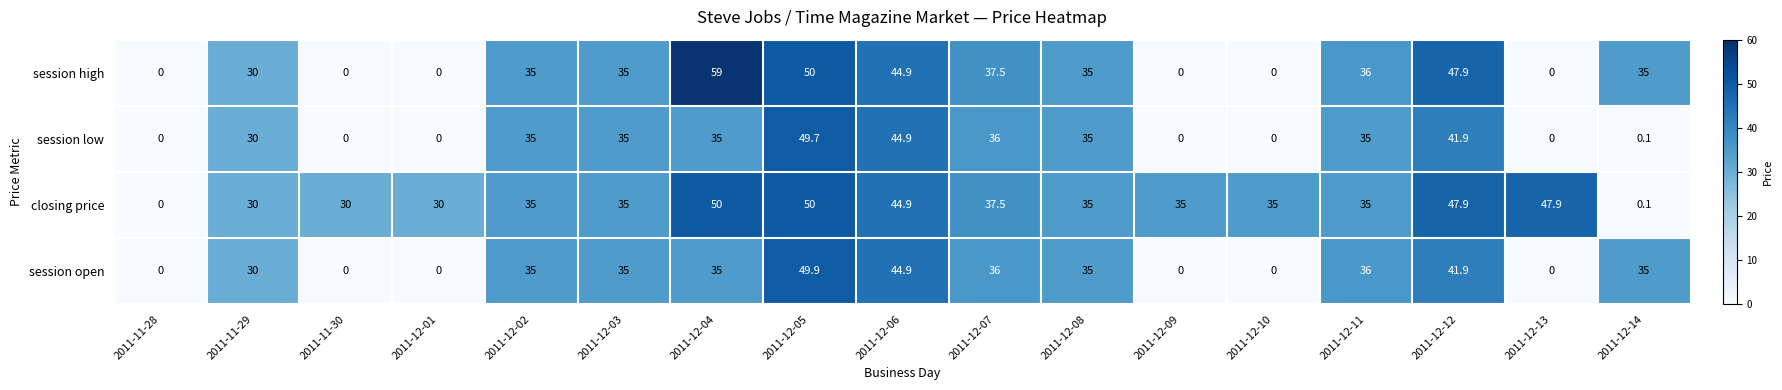

What value does the session low series have at 2011-12-05?

49.7